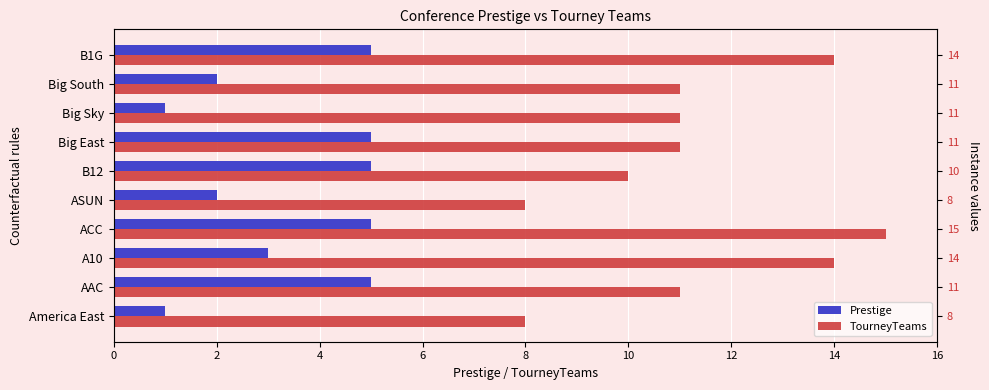

How many groups of bars are there?

10